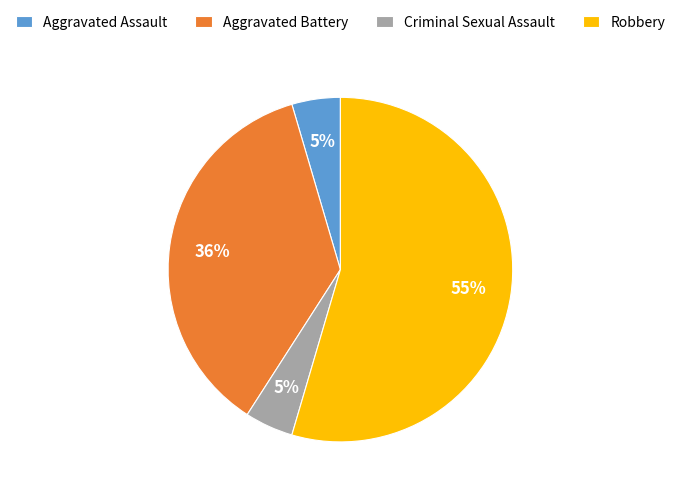

To the nearest percent, what is the difference between the largest and smallest slice percentages?

50%